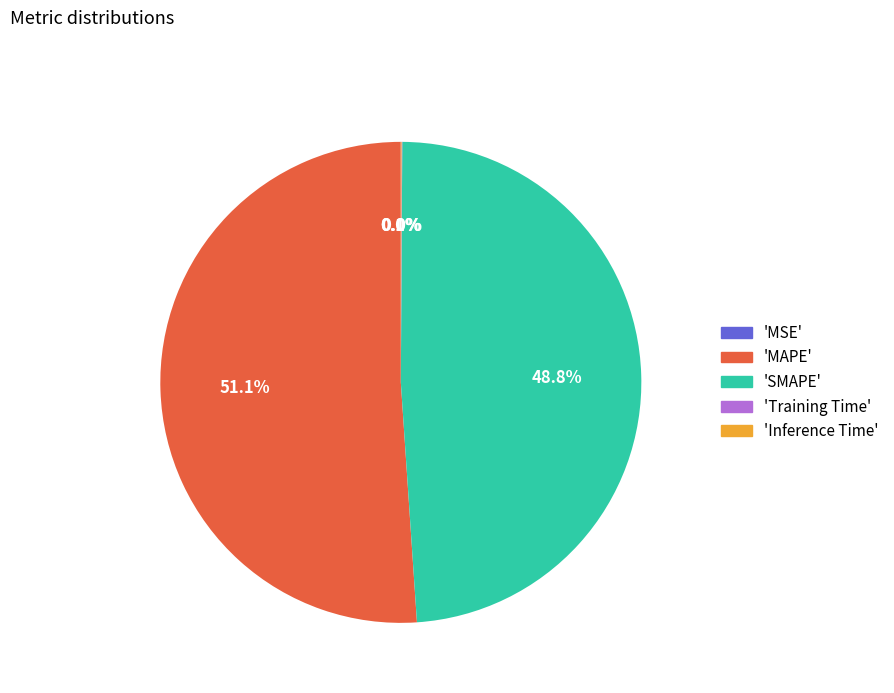

Is there a majority slice in this chart?

Yes